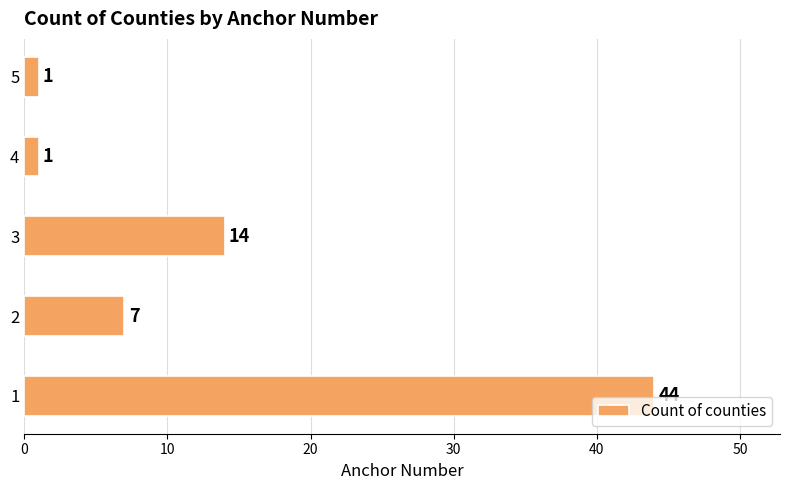

What is the change in value from 2 to 4?

-6